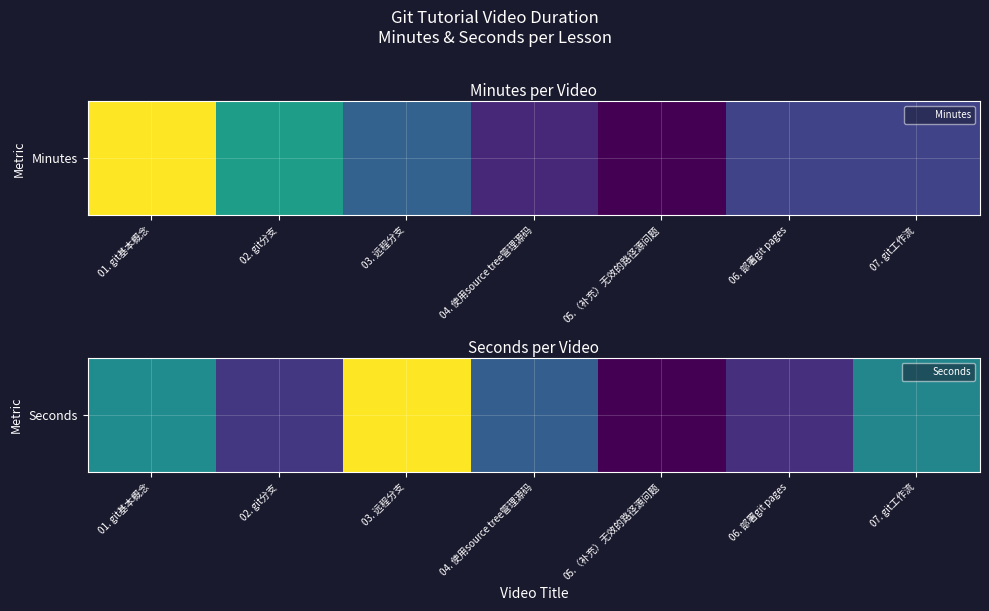

Reading left to right, extract all data points from this chart.

20	8	39	13	2	7	19